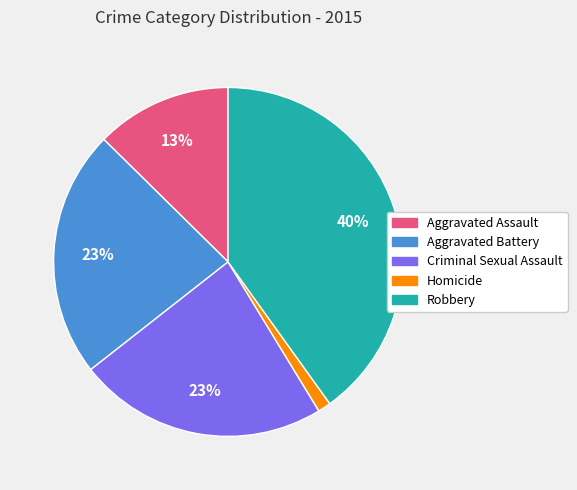

The Aggravated Battery slice represents 10% of the pie. True or false?

False